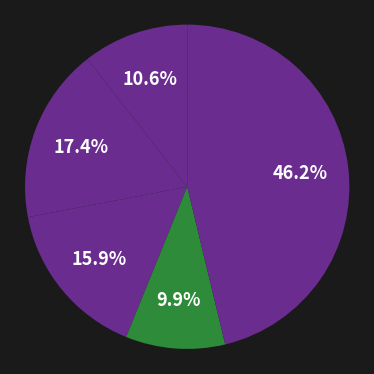

Rank the categories by value from highest to lowest.

Oil Change, PO Box, Car Ins, Security Cams, Bug Spray